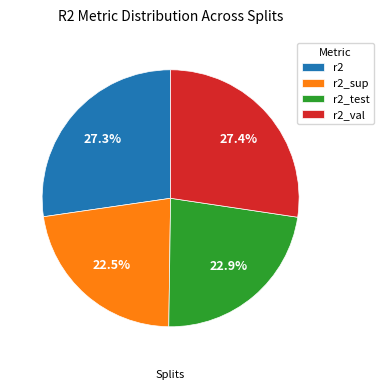

To the nearest percent, what is the combined percentage of r2 and r2_sup?

50%